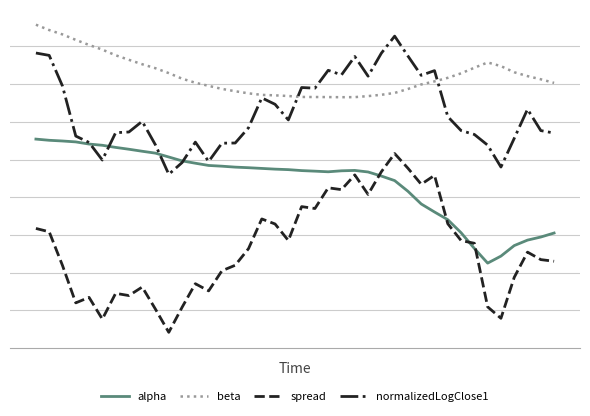

True or false: normalizedLogClose1 and spread intersect in this chart.

False